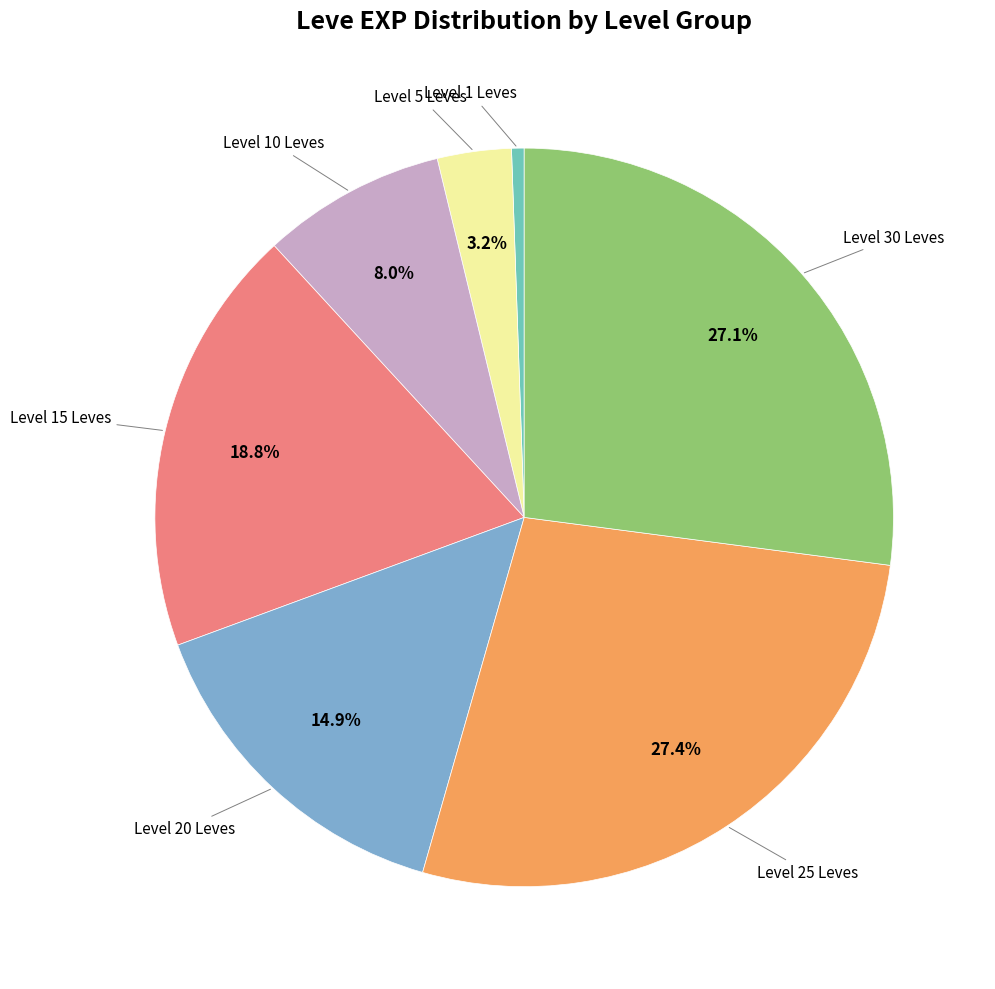

Is there a majority slice in this chart?

No